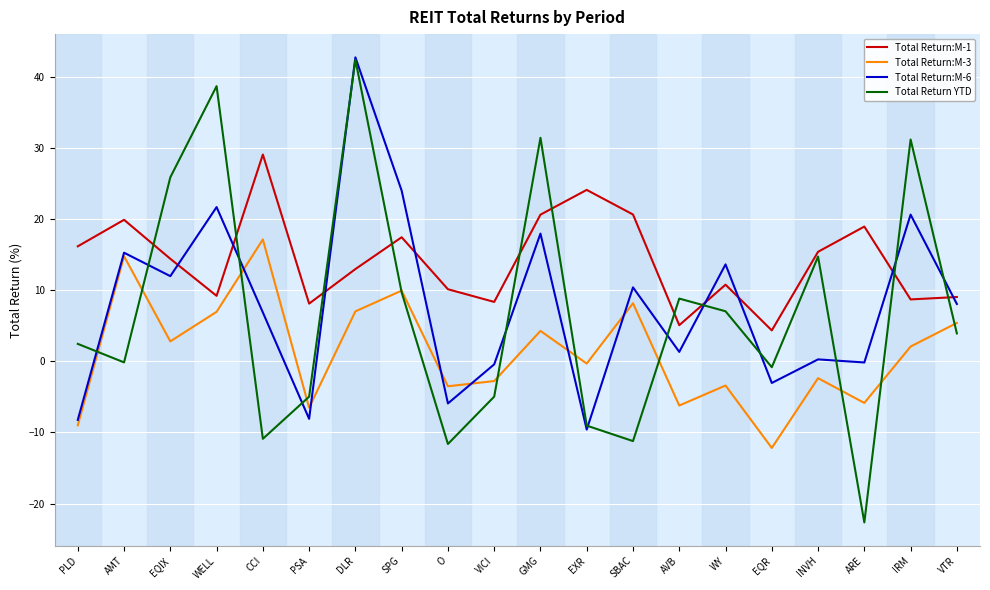

True or false: Total Return:M-6 and Total Return:M-1 intersect in this chart.

True